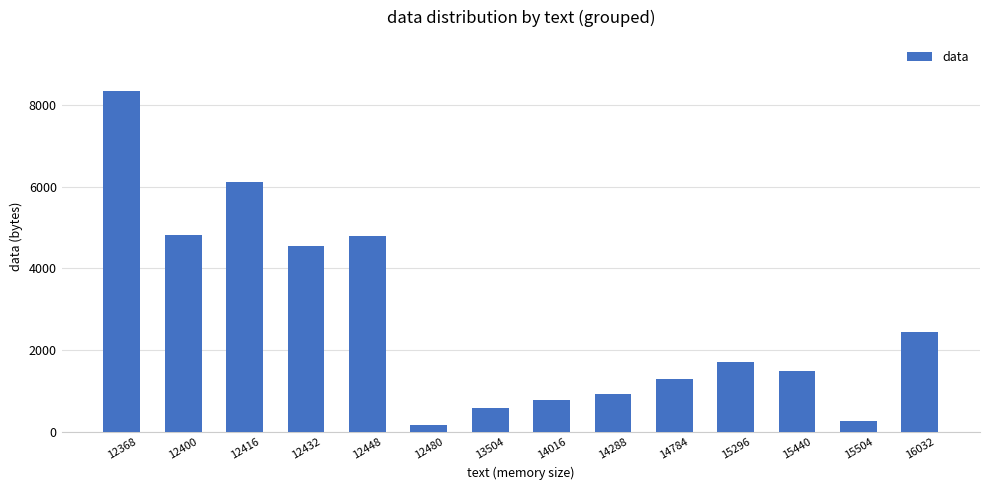

What is the average value?

2737.7